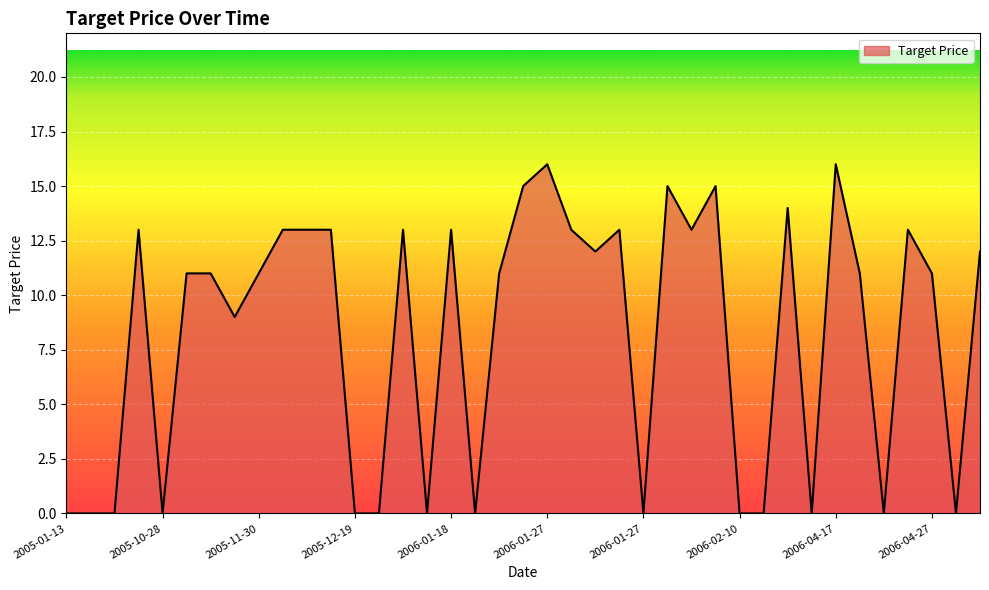

What is the difference between the maximum and minimum values?

16